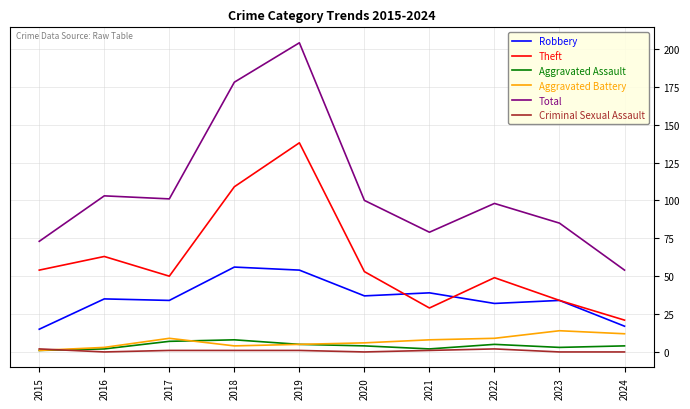

True or false: Robbery and Aggravated Battery intersect in this chart.

False